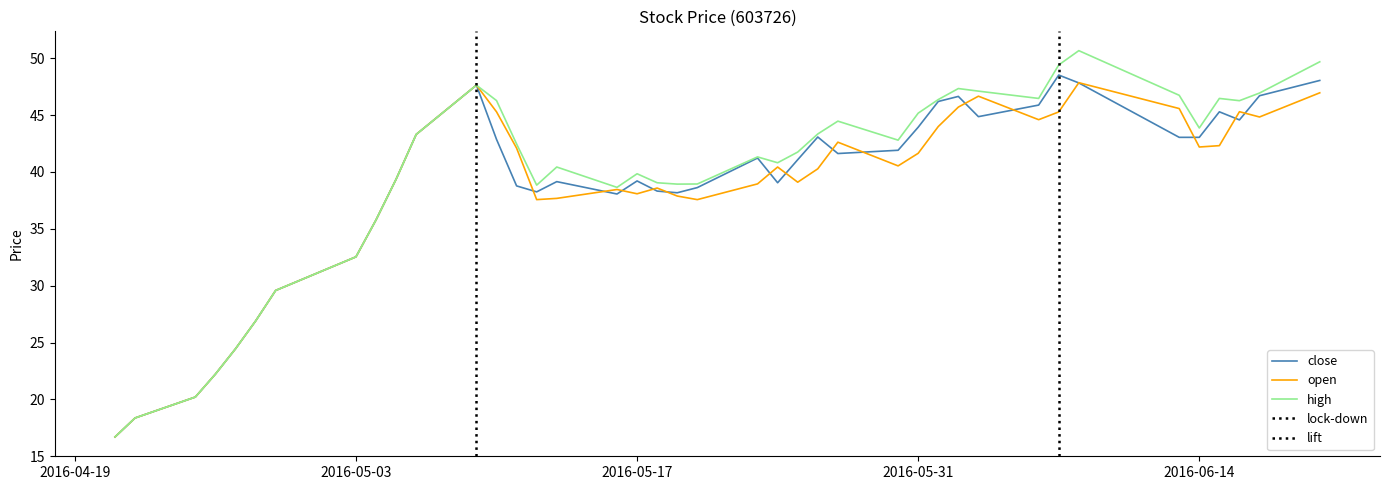

Reading left to right, extract all data points from this chart.

close: 2016-04-21=16.7	2016-04-22=18.4	2016-04-25=20.2	2016-04-26=22.2	2016-04-27=24.4	2016-04-28=26.9	2016-04-29=29.6	2016-05-03=32.5	2016-05-04=35.8	2016-05-05=39.4	2016-05-06=43.3	2016-05-09=47.6	2016-05-10=42.9	2016-05-11=38.8	2016-05-12=38.2	2016-05-13=39.1	2016-05-16=38.1	2016-05-17=39.2	2016-05-18=38.3	2016-05-19=38.2	2016-05-20=38.6	2016-05-23=41.2	2016-05-24=39.0	2016-05-25=41.1	2016-05-26=43.1	2016-05-27=41.6	2016-05-30=41.9	2016-05-31=43.9	2016-06-01=46.2	2016-06-02=46.6	2016-06-03=44.9	2016-06-06=45.9	2016-06-07=48.5	2016-06-08=47.8	2016-06-13=43.0	2016-06-14=43.0	2016-06-15=45.3	2016-06-16=44.6	2016-06-17=46.7	2016-06-20=48.0
open: 2016-04-21=16.7	2016-04-22=18.4	2016-04-25=20.2	2016-04-26=22.2	2016-04-27=24.4	2016-04-28=26.9	2016-04-29=29.6	2016-05-03=32.5	2016-05-04=35.8	2016-05-05=39.4	2016-05-06=43.3	2016-05-09=47.6	2016-05-10=45.3	2016-05-11=42.1	2016-05-12=37.6	2016-05-13=37.7	2016-05-16=38.5	2016-05-17=38.1	2016-05-18=38.6	2016-05-19=37.9	2016-05-20=37.6	2016-05-23=38.9	2016-05-24=40.4	2016-05-25=39.1	2016-05-26=40.3	2016-05-27=42.6	2016-05-30=40.5	2016-05-31=41.6	2016-06-01=44.0	2016-06-02=45.7	2016-06-03=46.7	2016-06-06=44.6	2016-06-07=45.3	2016-06-08=47.8	2016-06-13=45.6	2016-06-14=42.2	2016-06-15=42.3	2016-06-16=45.3	2016-06-17=44.8	2016-06-20=47.0
high: 2016-04-21=16.7	2016-04-22=18.4	2016-04-25=20.2	2016-04-26=22.2	2016-04-27=24.4	2016-04-28=26.9	2016-04-29=29.6	2016-05-03=32.5	2016-05-04=35.8	2016-05-05=39.4	2016-05-06=43.3	2016-05-09=47.6	2016-05-10=46.3	2016-05-11=42.5	2016-05-12=38.8	2016-05-13=40.4	2016-05-16=38.6	2016-05-17=39.8	2016-05-18=39.0	2016-05-19=38.9	2016-05-20=38.9	2016-05-23=41.3	2016-05-24=40.8	2016-05-25=41.7	2016-05-26=43.3	2016-05-27=44.5	2016-05-30=42.8	2016-05-31=45.2	2016-06-01=46.4	2016-06-02=47.3	2016-06-03=47.1	2016-06-06=46.5	2016-06-07=49.4	2016-06-08=50.7	2016-06-13=46.7	2016-06-14=43.9	2016-06-15=46.5	2016-06-16=46.3	2016-06-17=46.9	2016-06-20=49.7